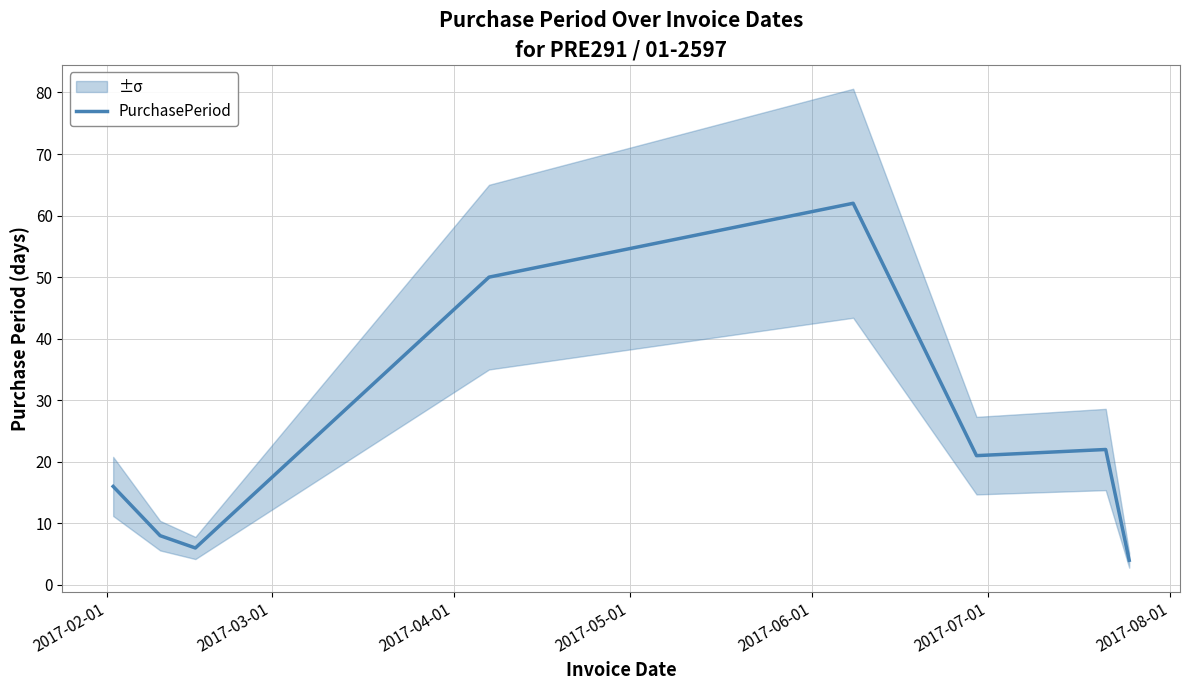

What is the minimum value for PurchasePeriod?

4